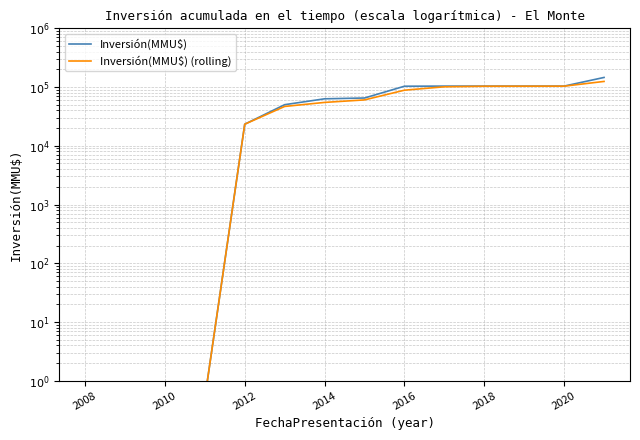

Reading left to right, what are all the values shown in this chart?

Inversión(MMU$): 0.5	0.5	0.5	0.5	23300.0	50100.0	63100.0	65100.0	103314.0	103814.0	103814.0	103814.0	103814.0	145777.0
Inversión(MMU$) (rolling): 0.5	0.5	0.5	0.5	23300.0	46767.0	54767.0	60433.0	88471.0	101043.0	103271.0	103405.0	103541.0	124695.0